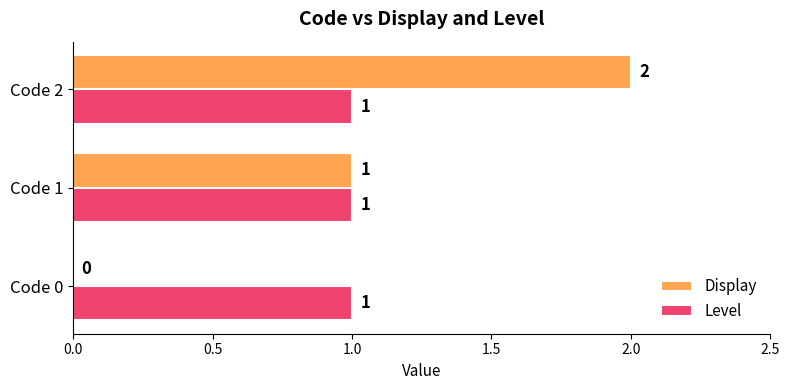

At which category is the sum across all series the highest?

Code 2